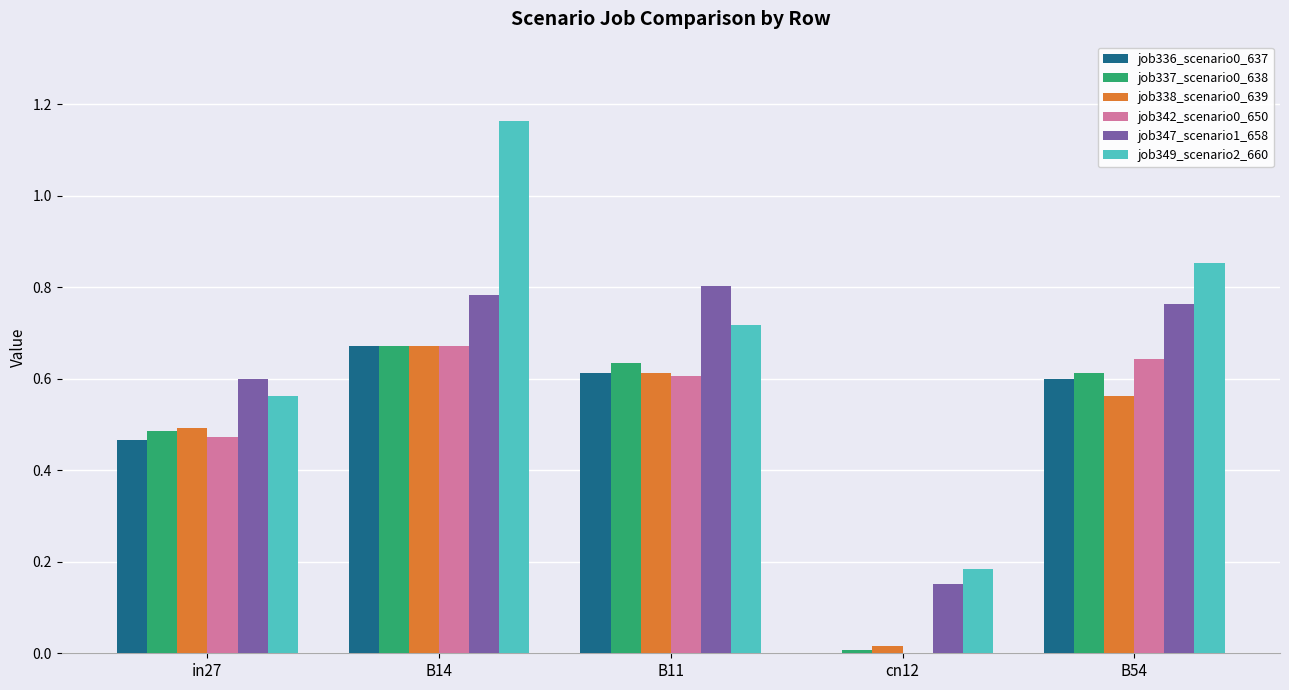

Which series changed the most between B14 and B54?

job349_scenario2_660